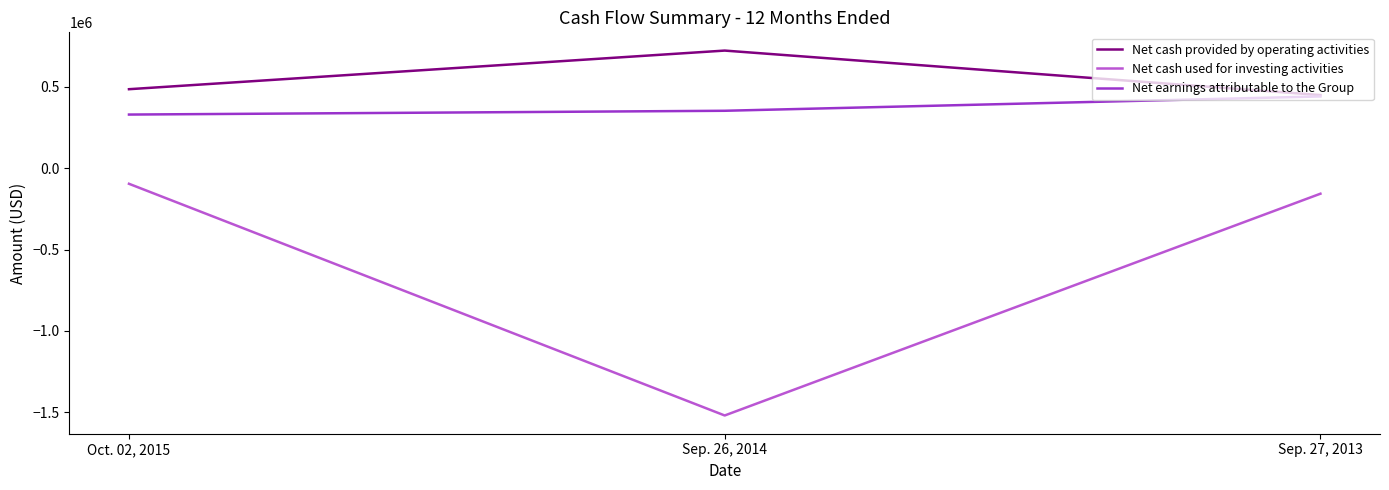

At which label is Net cash provided by operating activities closest to 585116?

Oct. 02, 2015